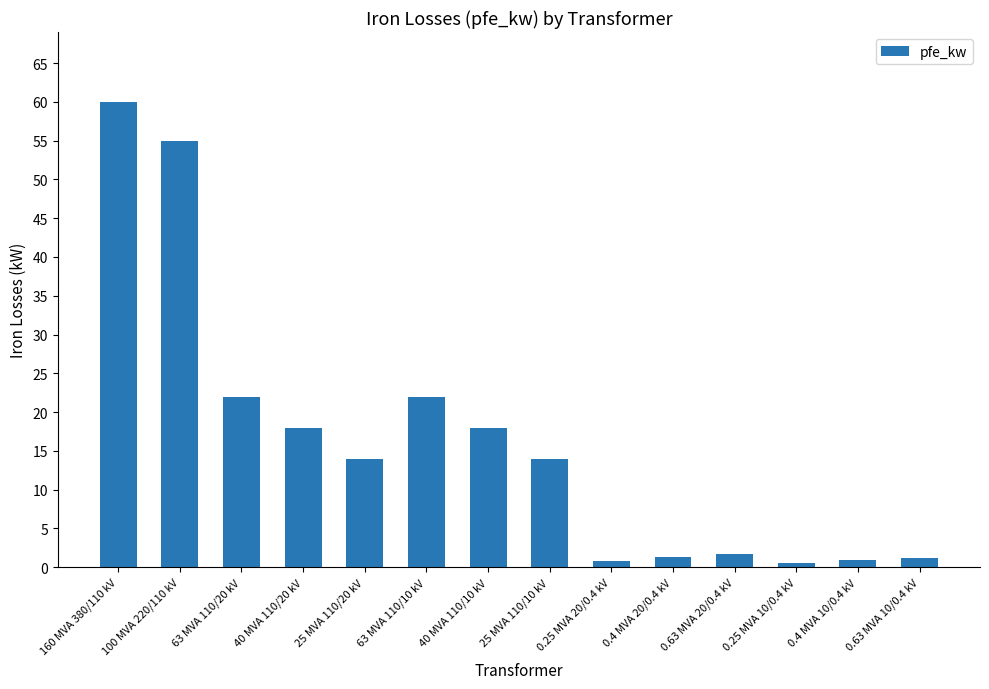

True or false: the data shows 18.4 at 25 MVA 110/10 kV.

False